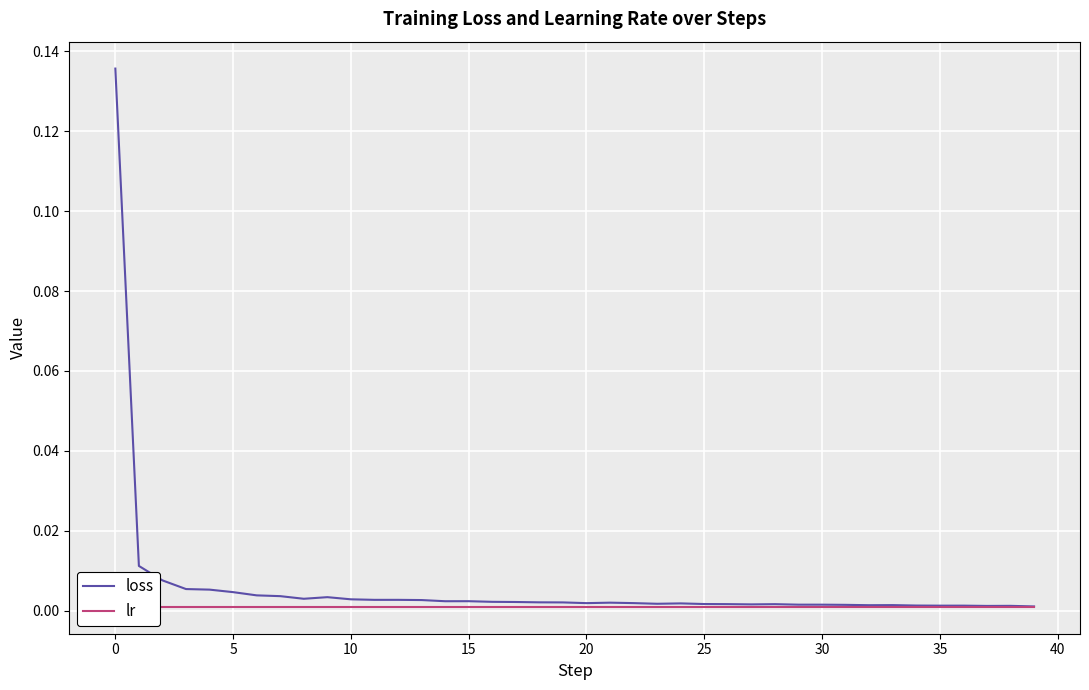

How many distinct data groups are displayed?

2